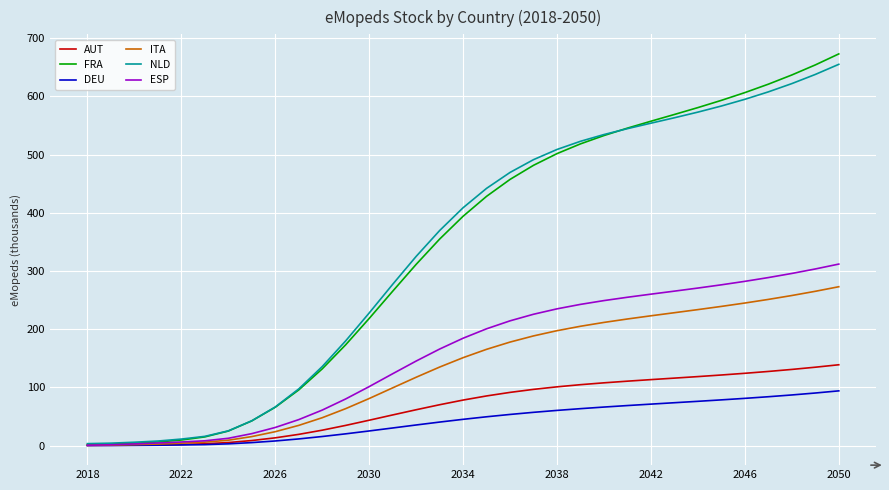

Which series has the largest range (max minus min)?

FRA